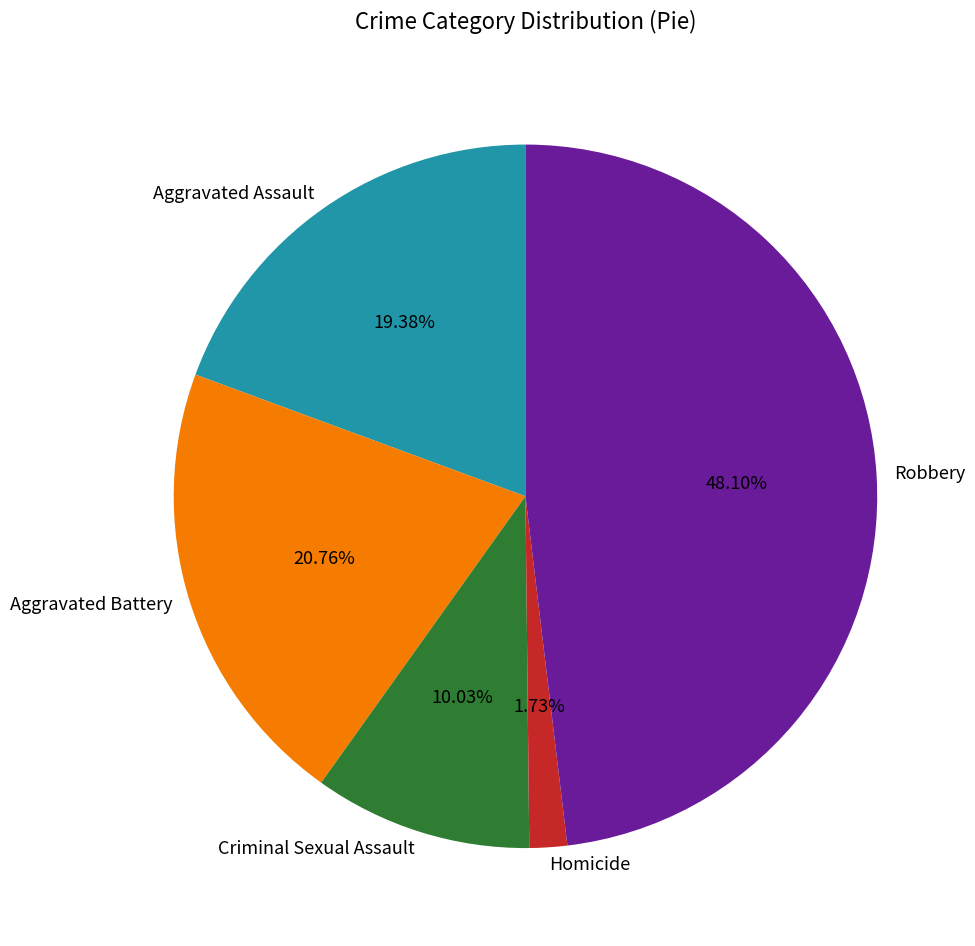

To the nearest percent, what portion does Robbery represent?

48%